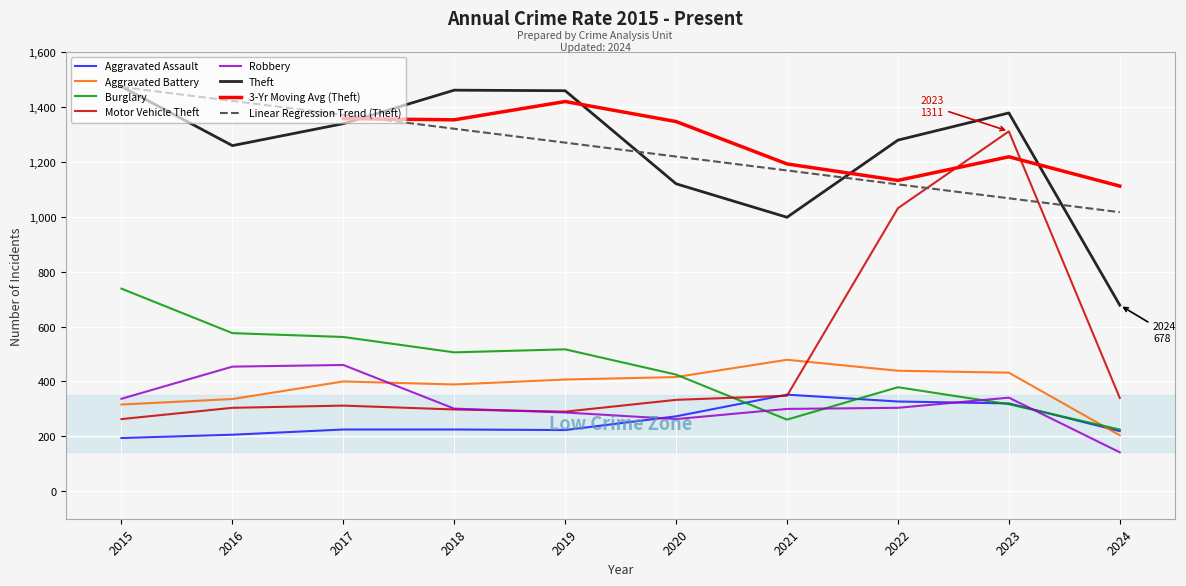

Reading right to left, transcribe all the data shown in this chart.

Aggravated Assault: 219	320	327	352	273	223	225	225	206	194
Aggravated Battery: 204	432	439	479	416	407	389	400	336	316
Burglary: 225	317	379	261	425	517	506	562	576	738
Motor Vehicle Theft: 340	1311	1031	348	333	290	298	312	304	263
Robbery: 142	341	304	300	263	287	301	460	454	337
Theft: 678	1378	1279	998	1120	1459	1461	1339	1259	1474